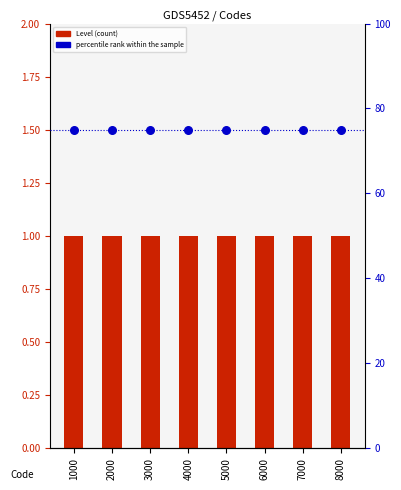

Which series reaches the maximum Y coordinate?

percentile rank within the sample